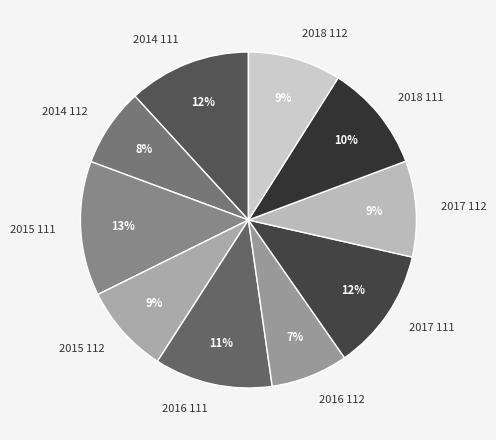

Which has a higher value, 2016 111 or 2017 112?

2016 111